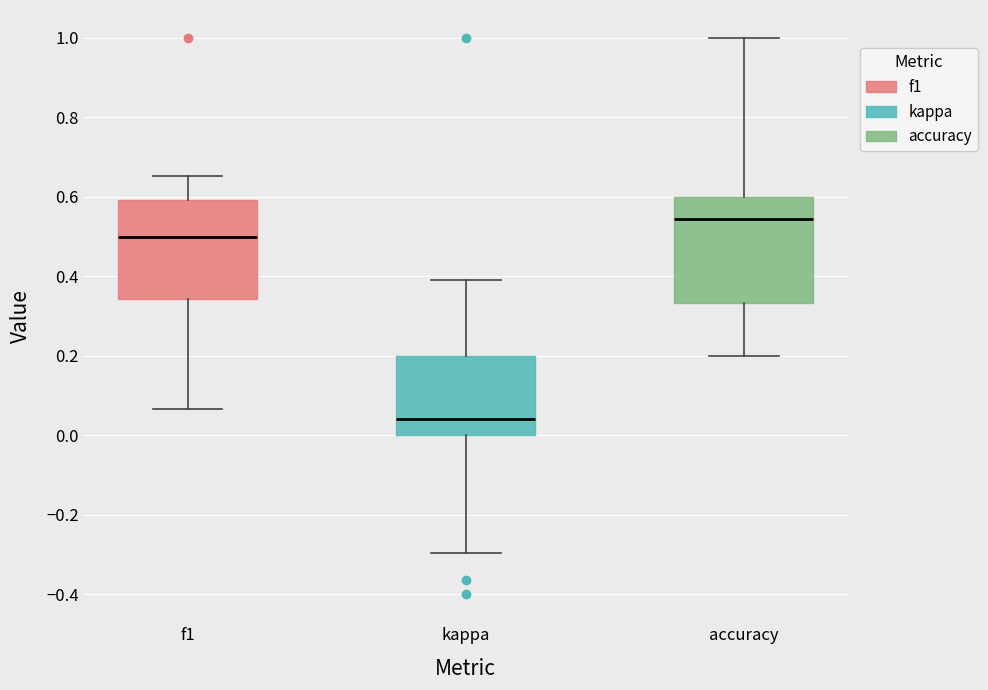

Reading left to right, transcribe this box plot: for each box, give where its median line is, the range the box spans, and where its two whiskers end, as read against the y-axis. The values are not printed on the chart, so give them approximately, as read against the axis.

f1: median 0.50, box 0.34 to 0.60, whiskers 0.06 to 0.66
kappa: median 0.04, box 0.00 to 0.20, whiskers -0.30 to 0.40
accuracy: median 0.54, box 0.34 to 0.60, whiskers 0.20 to 1.00